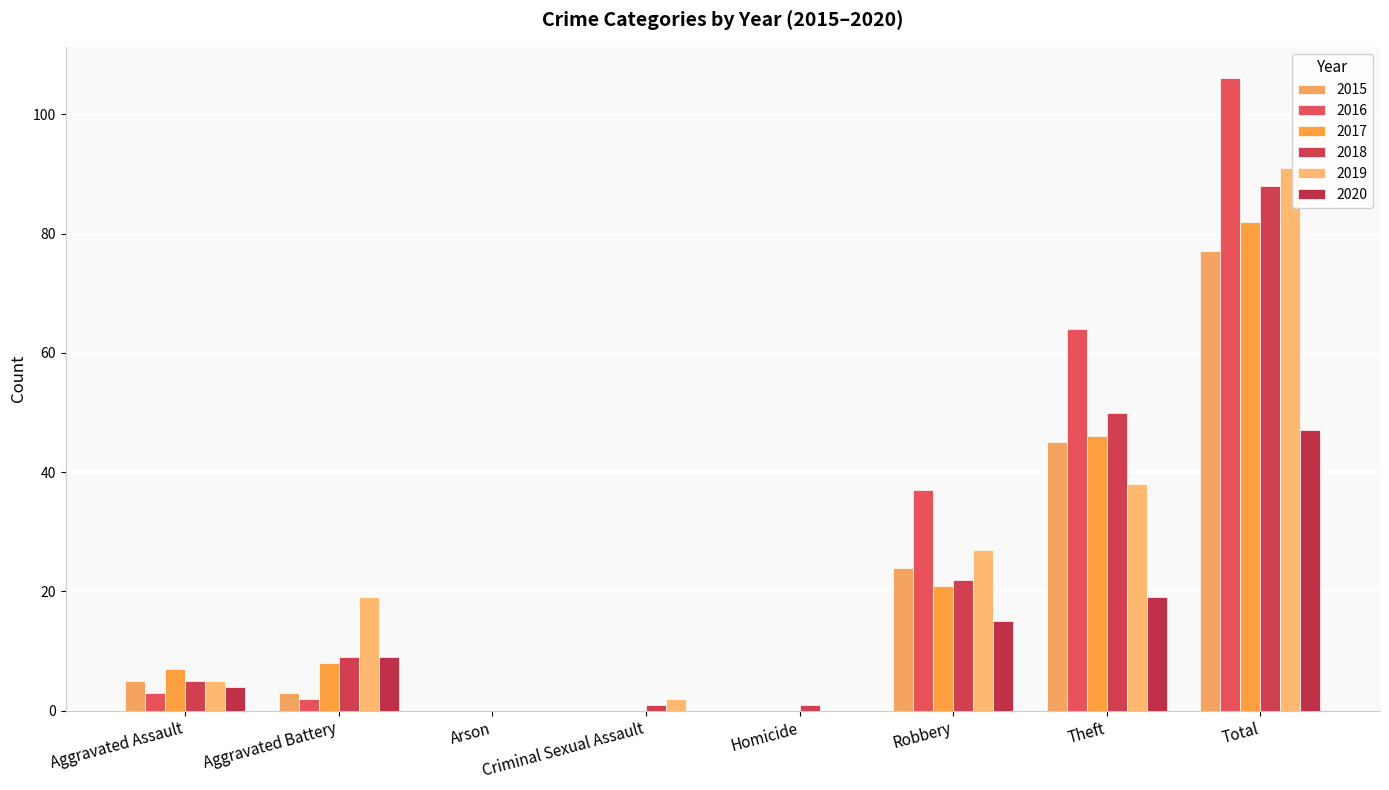

Which has a higher value, Arson or Aggravated Battery?

Aggravated Battery